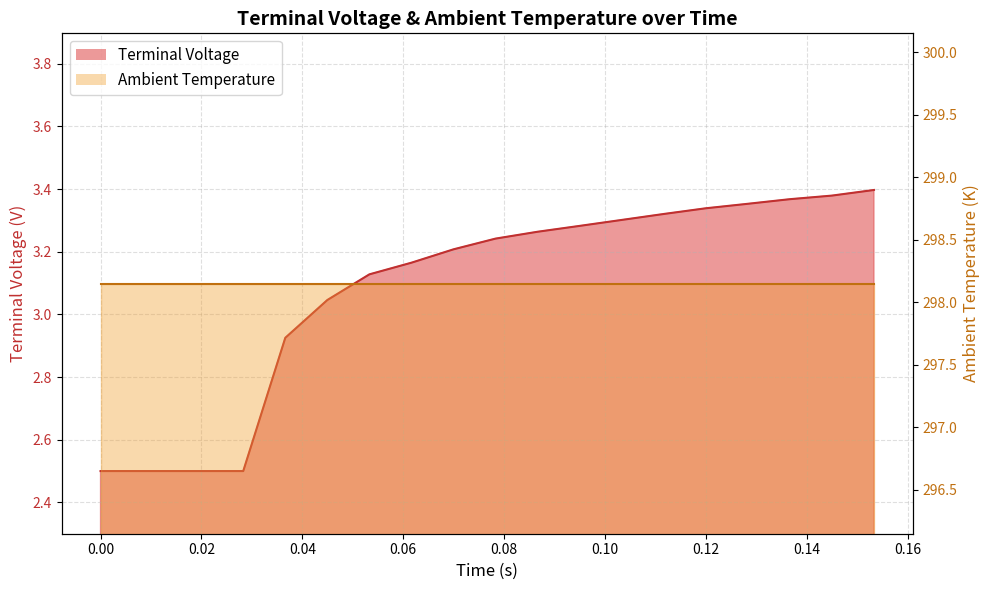

Reading left to right, transcribe all the data shown in this chart.

2.5	2.5	2.5	2.5	2.5	2.9	3.0	3.1	3.2	3.2	3.2	3.3	3.3	3.3	3.3	3.3	3.4	3.4	3.4	3.4